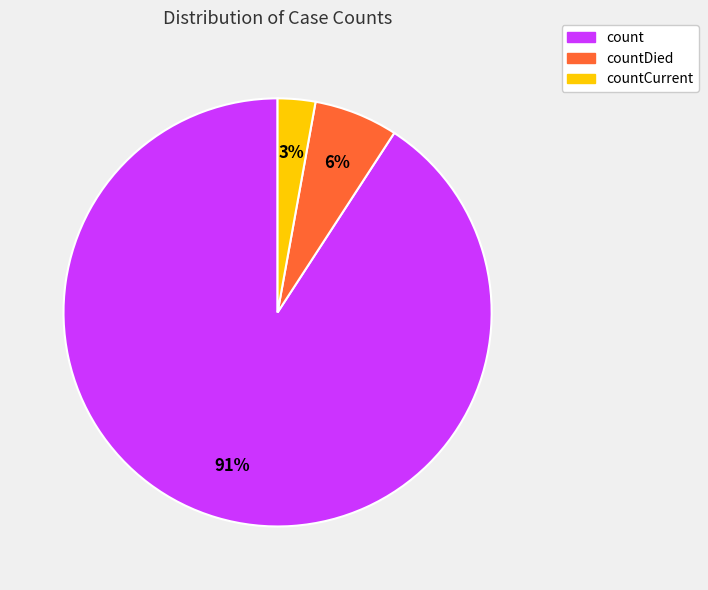

To the nearest percent, what is the difference between the largest and smallest slice percentages?

88%